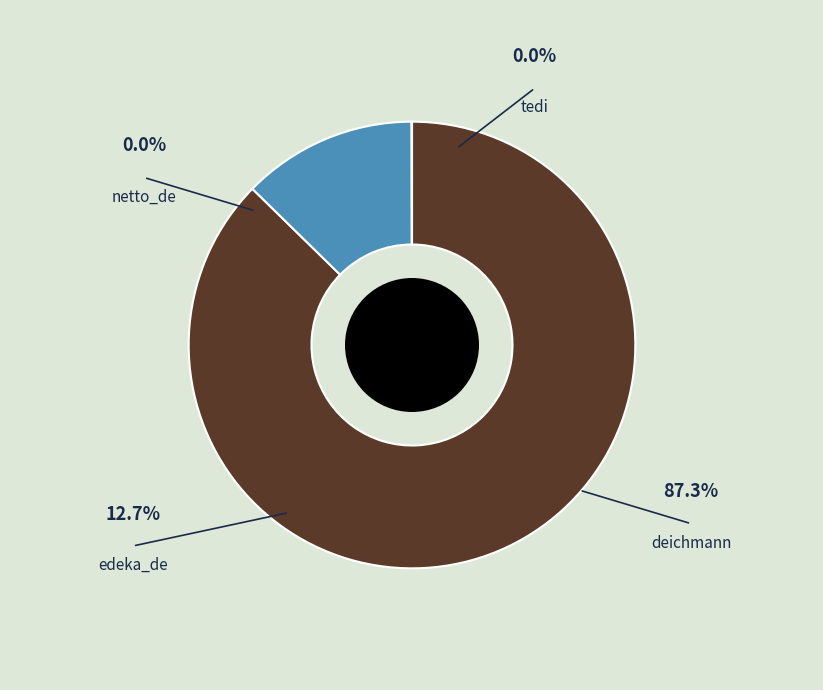

Rank the categories by value from lowest to highest.

netto_de, tedi, edeka_de, deichmann